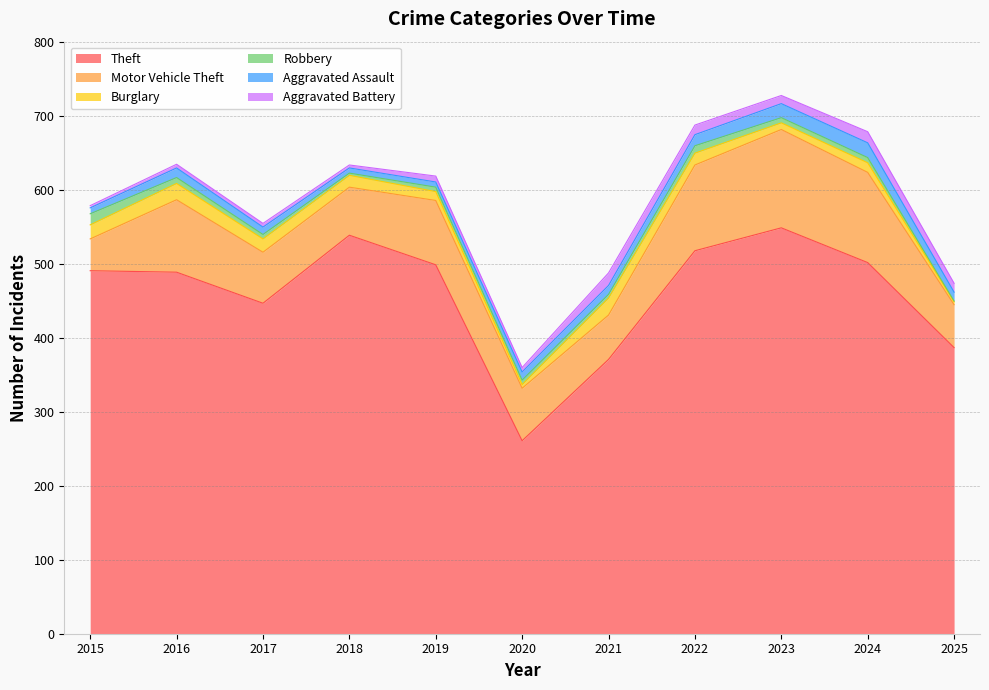

What is the difference between the Theft values at 2018 and 2024?

37